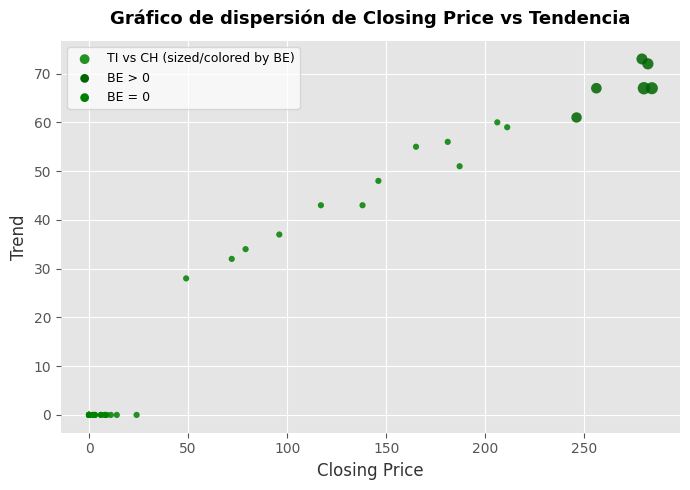

What Y value in the scatter plot is closest to 36?

37